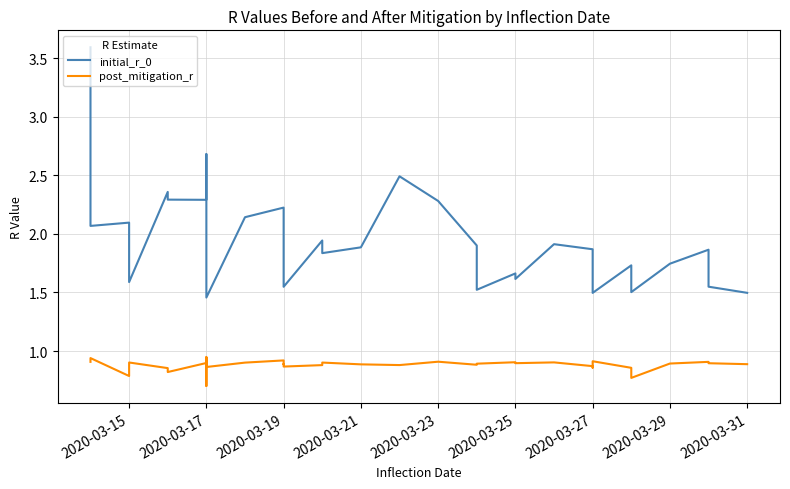

How many lines are shown in the chart?

2